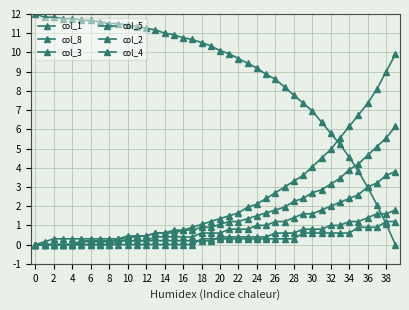

What is the difference between the maximum and minimum values in the col_8 series?

9.9